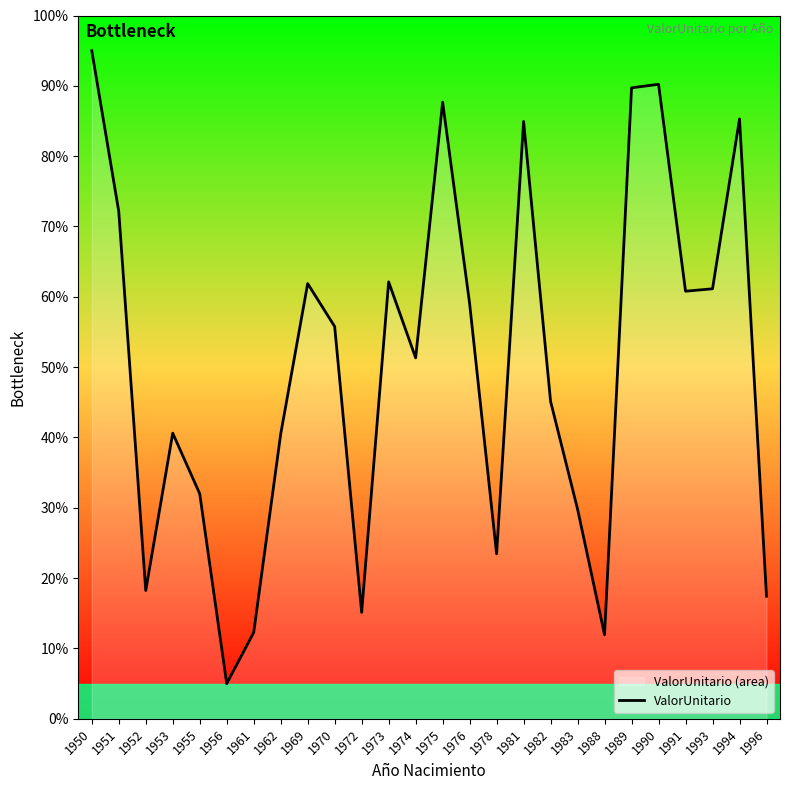

What is the sum of all values?

1308.6